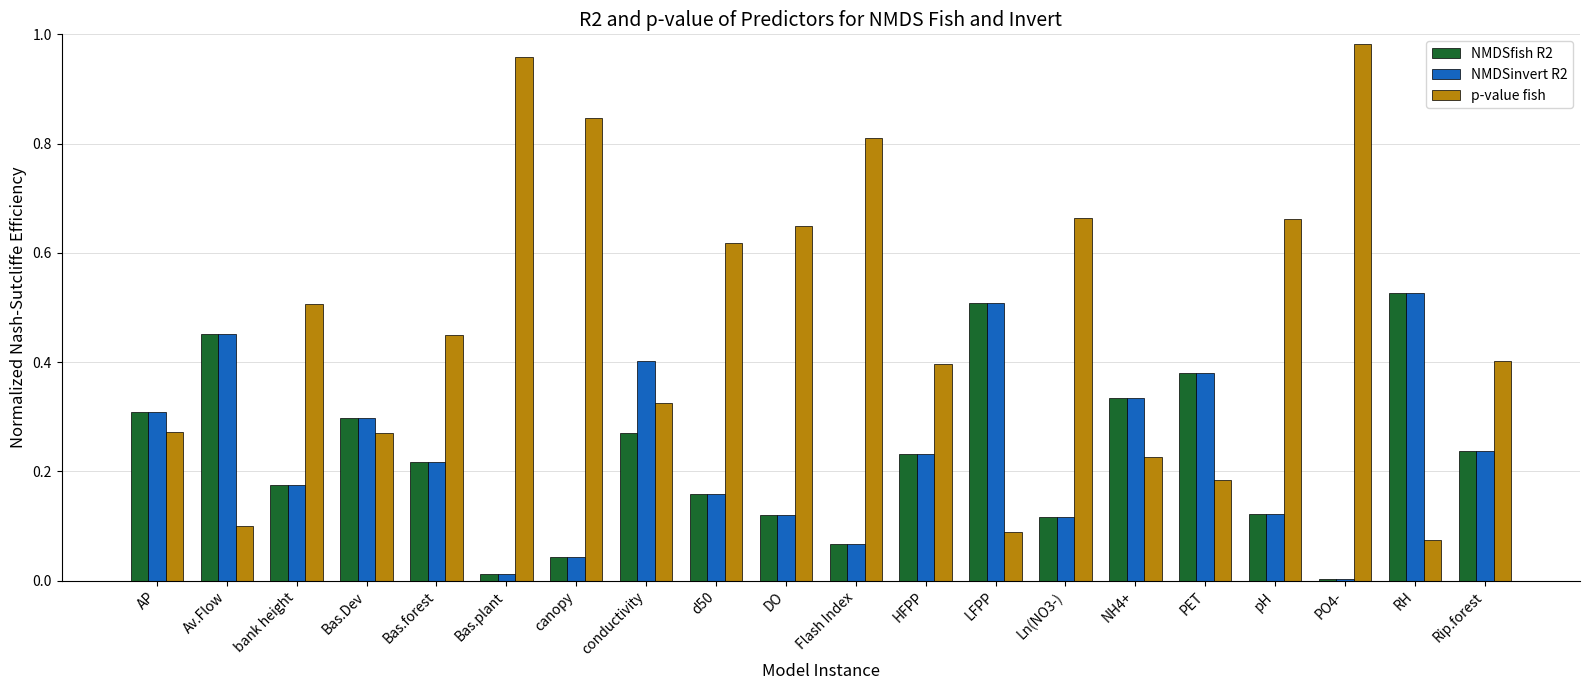

Which series has the widest spread of values?

p-value fish